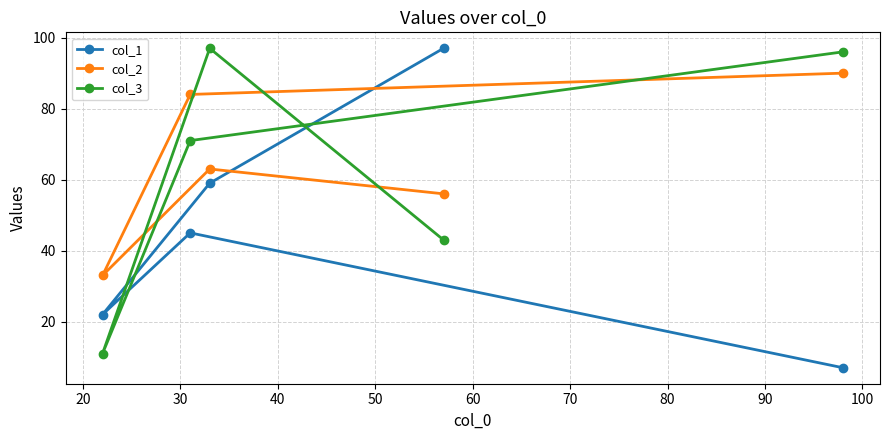

What is the value of the col_2 point at the 2nd from the left?

84